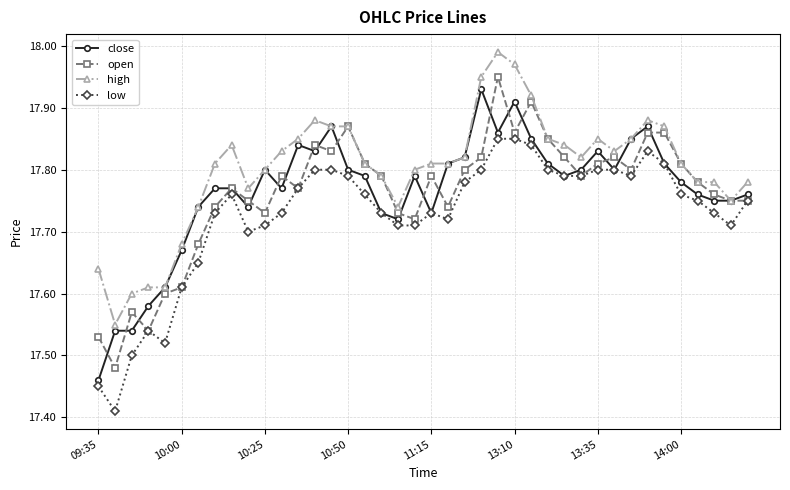

True or false: high and low cross at least once.

False